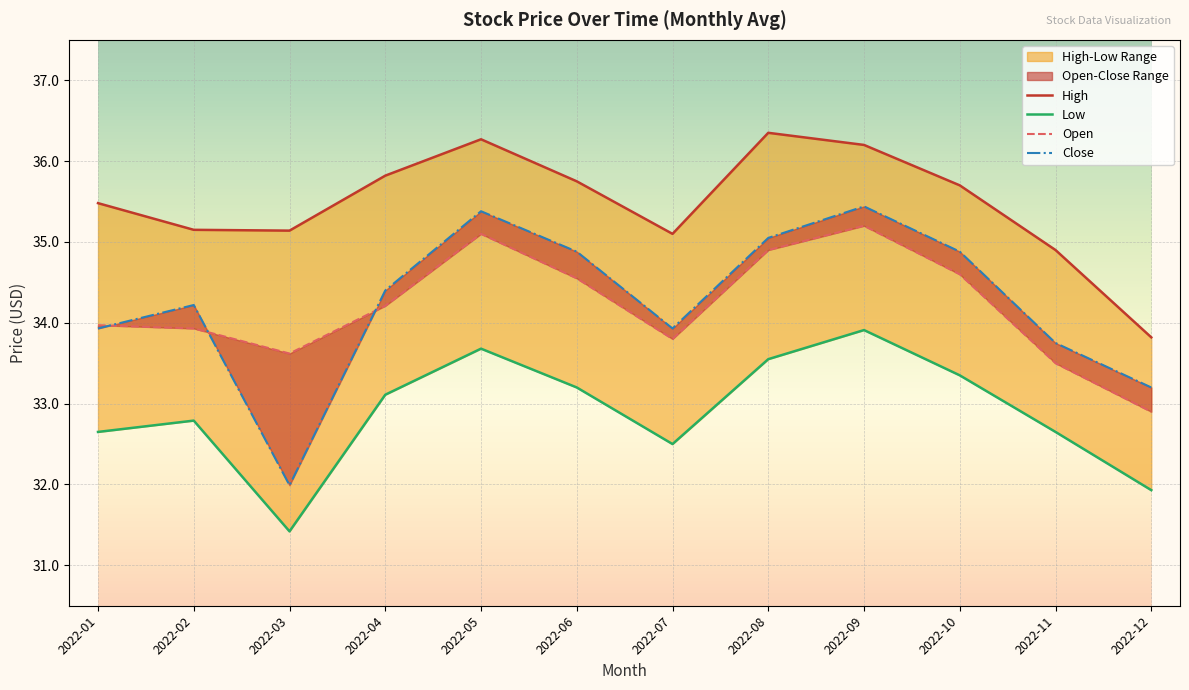

Reading left to right, extract all data points from this chart.

Open: 2022-01=34.0	2022-02=33.9	2022-03=33.6	2022-04=34.2	2022-05=35.1	2022-06=34.5	2022-07=33.8	2022-08=34.9	2022-09=35.2	2022-10=34.6	2022-11=33.5	2022-12=32.9
High: 2022-01=35.5	2022-02=35.1	2022-03=35.1	2022-04=35.8	2022-05=36.3	2022-06=35.8	2022-07=35.1	2022-08=36.4	2022-09=36.2	2022-10=35.7	2022-11=34.9	2022-12=33.8
Low: 2022-01=32.6	2022-02=32.8	2022-03=31.4	2022-04=33.1	2022-05=33.7	2022-06=33.2	2022-07=32.5	2022-08=33.5	2022-09=33.9	2022-10=33.4	2022-11=32.6	2022-12=31.9
Close: 2022-01=33.9	2022-02=34.2	2022-03=32.0	2022-04=34.4	2022-05=35.4	2022-06=34.9	2022-07=33.9	2022-08=35.0	2022-09=35.4	2022-10=34.9	2022-11=33.8	2022-12=33.2